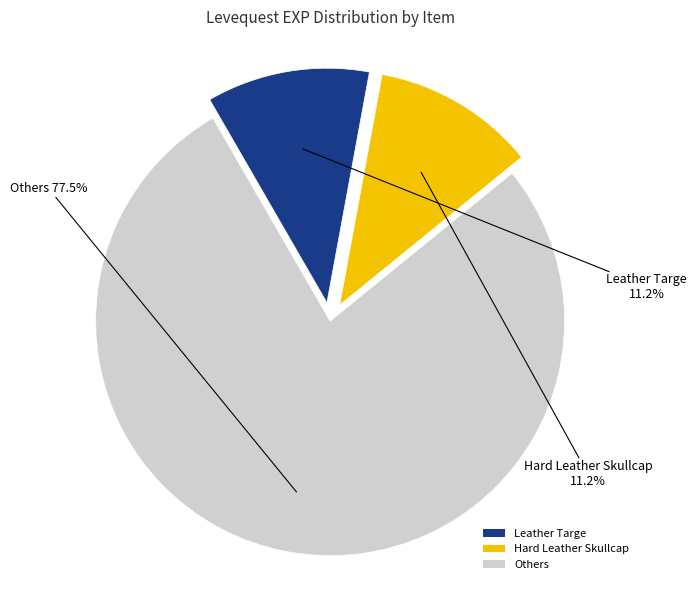

What percentage is NOT represented by Leather Targe?

88.8%